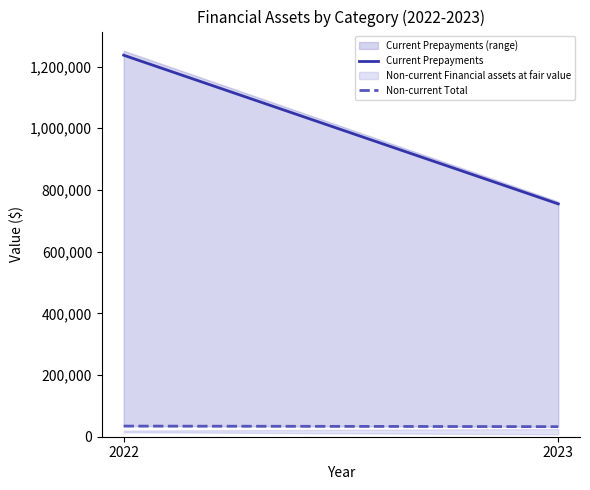

Reading left to right, transcribe all the data shown in this chart.

Current Prepayments: 2022=1236754	2023=754690
Non-current Total: 2022=34490	2023=32690